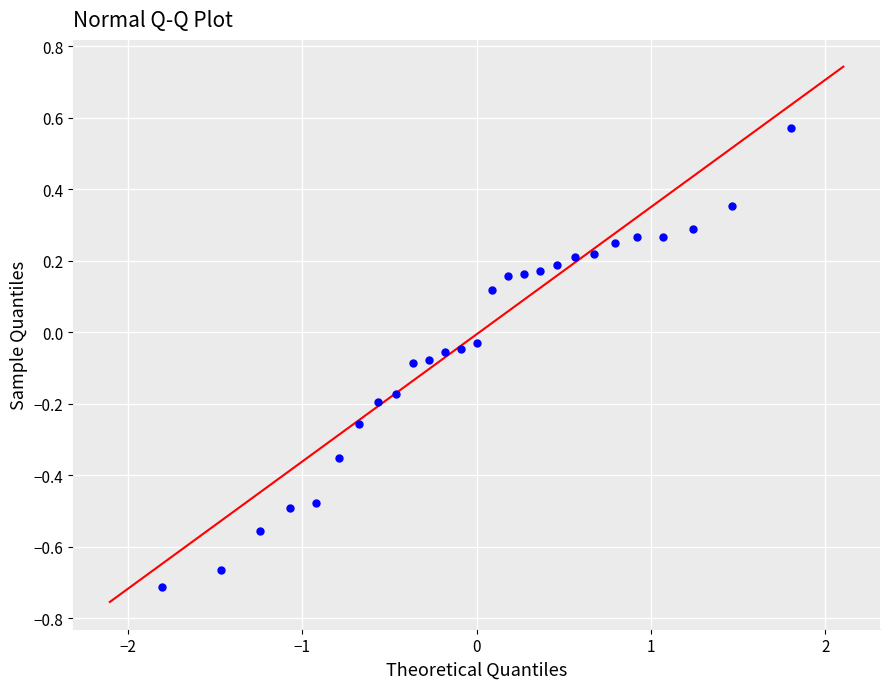

What is the range of Y values (max minus min)?

1.3